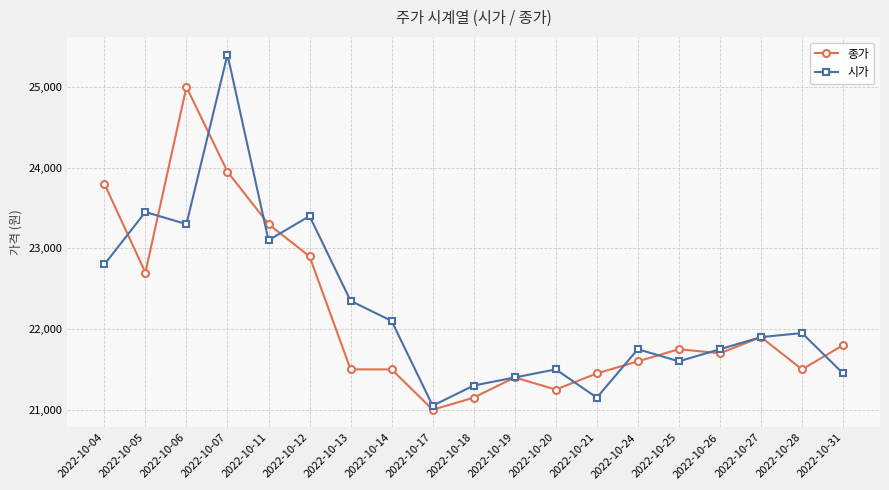

Rank the series at 2022-10-11 from highest to lowest value.

종가, 시가